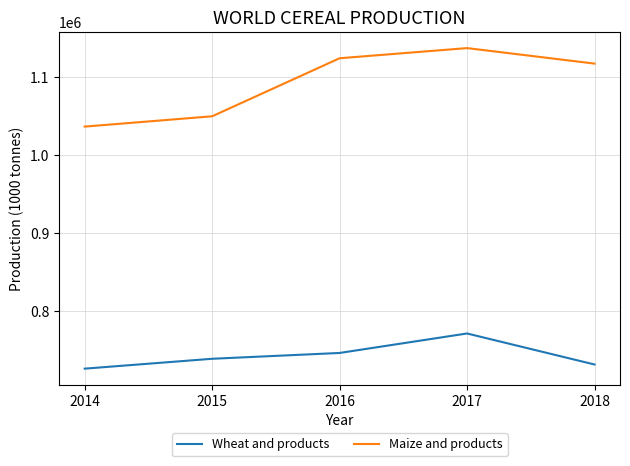

Reading left to right, list all the values displayed in this chart.

Wheat and products: 726926	739553	746990	771891	732232
Maize and products: 1036391	1049571	1123782	1136753	1116939